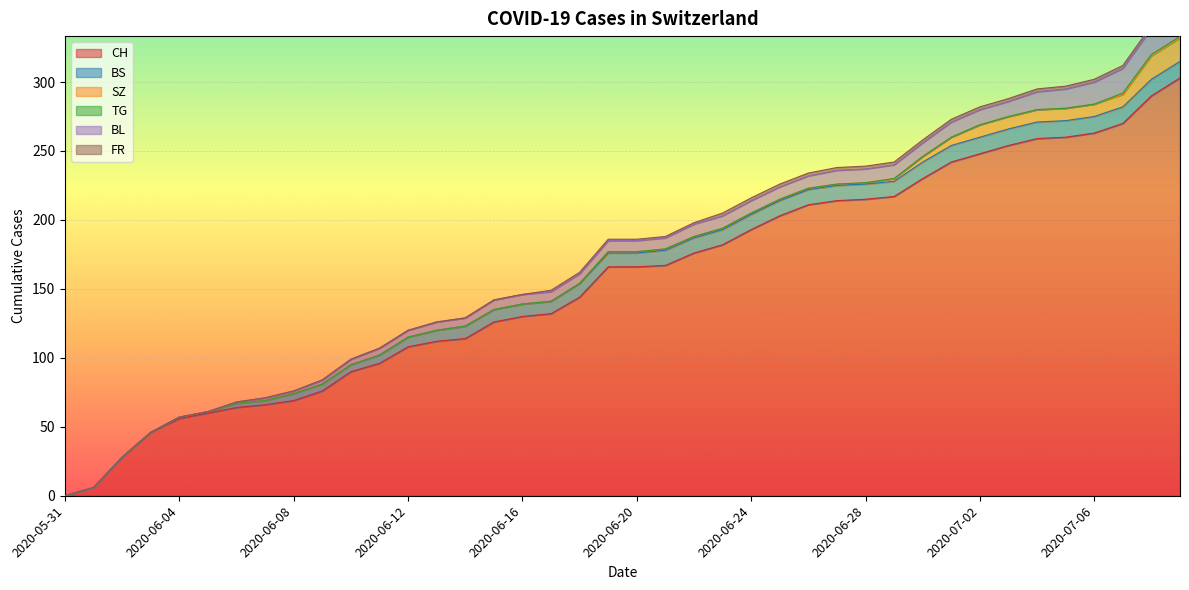

What is the maximum value for BL?

20